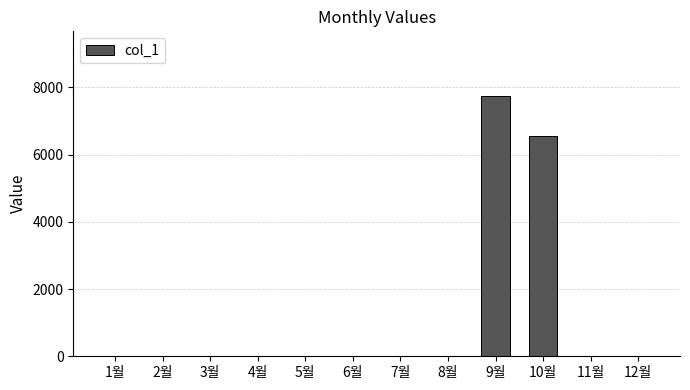

What is the greatest value displayed?

7730